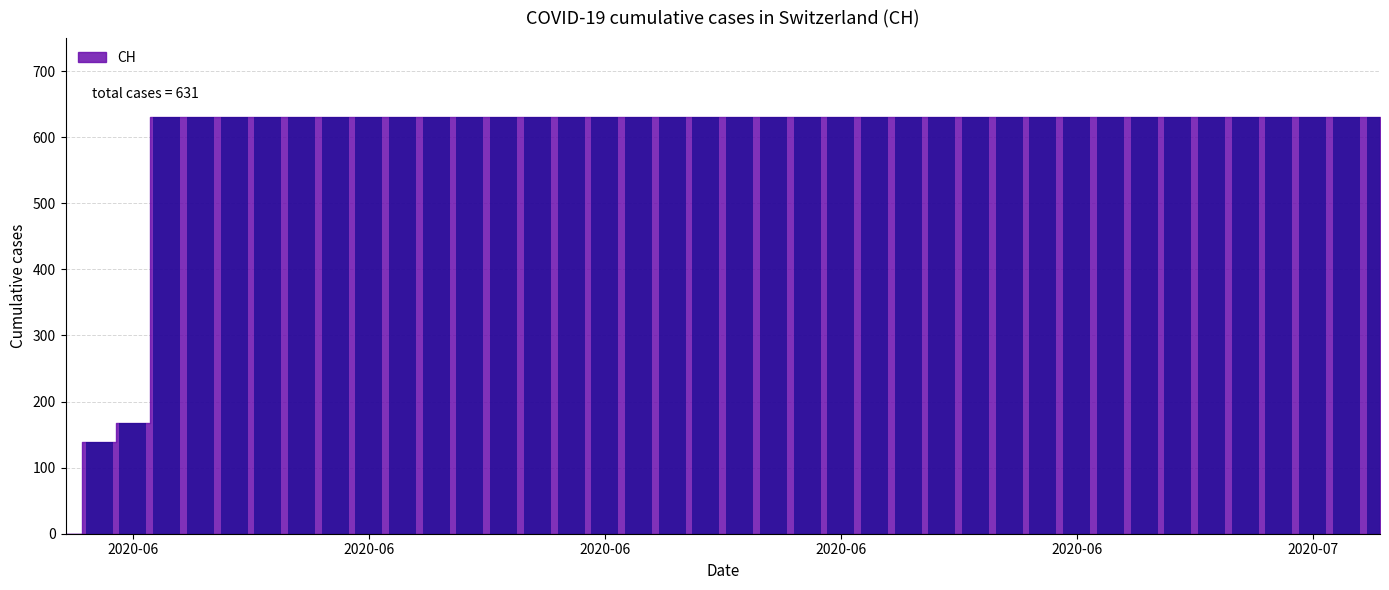

List the labels in order of value, smallest first.

2020-05-31, 2020-06-01, 2020-06-02, 2020-06-03, 2020-06-04, 2020-06-05, 2020-06-06, 2020-06-07, 2020-06-08, 2020-06-09, 2020-06-10, 2020-06-11, 2020-06-12, 2020-06-13, 2020-06-14, 2020-06-15, 2020-06-16, 2020-06-17, 2020-06-18, 2020-06-19, 2020-06-20, 2020-06-21, 2020-06-22, 2020-06-23, 2020-06-24, 2020-06-25, 2020-06-26, 2020-06-27, 2020-06-28, 2020-06-29, 2020-06-30, 2020-07-01, 2020-07-02, 2020-07-03, 2020-07-04, 2020-07-05, 2020-07-06, 2020-07-07, 2020-07-08, 2020-07-09